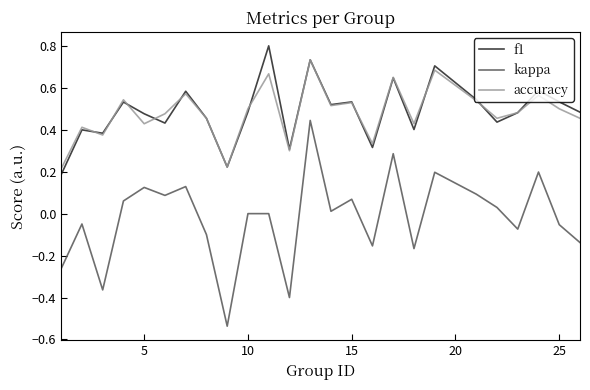

What is the greatest value displayed?

0.8